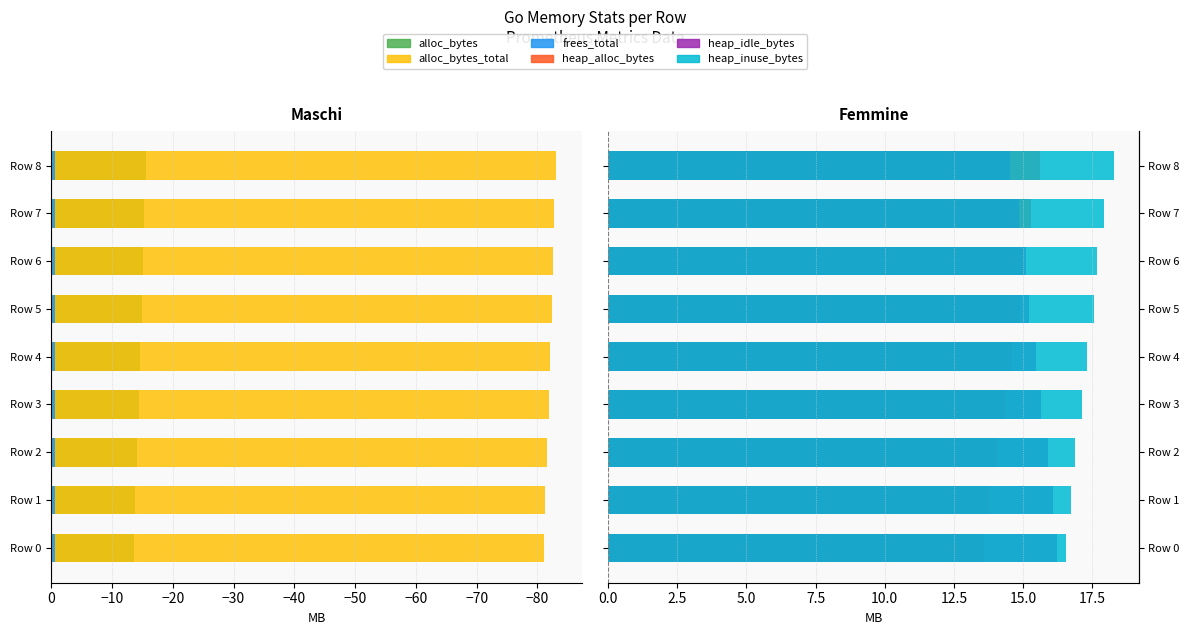

Reading left to right, extract all data points from this chart.

alloc_bytes: -13.6	-13.8	-14.1	-14.4	-14.6	-14.9	-15.0	-15.3	-15.6
alloc_bytes_total: -81.1	-81.3	-81.6	-81.9	-82.1	-82.4	-82.6	-82.8	-83.2
frees_total: -0.6	-0.6	-0.6	-0.6	-0.6	-0.6	-0.6	-0.6	-0.6
heap_alloc_bytes: 13.6	13.8	14.1	14.4	14.6	14.9	15.0	15.3	15.6
heap_idle_bytes: 16.2	16.1	15.9	15.7	15.5	15.2	15.1	14.9	14.5
heap_inuse_bytes: 16.6	16.7	16.9	17.1	17.3	17.6	17.7	17.9	18.3